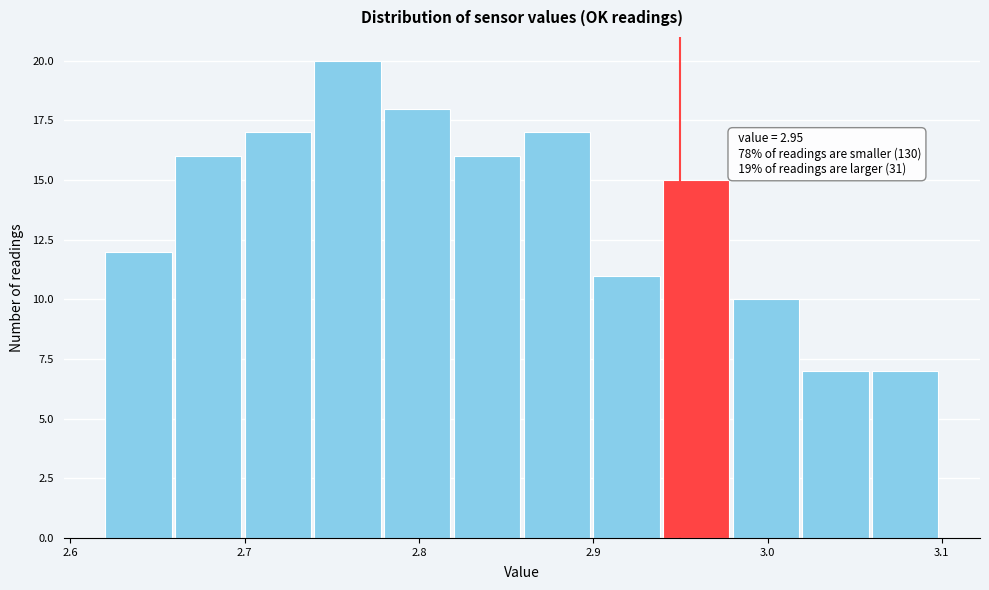

Which range on the x-axis has the tallest bar?

2.74 to 2.78